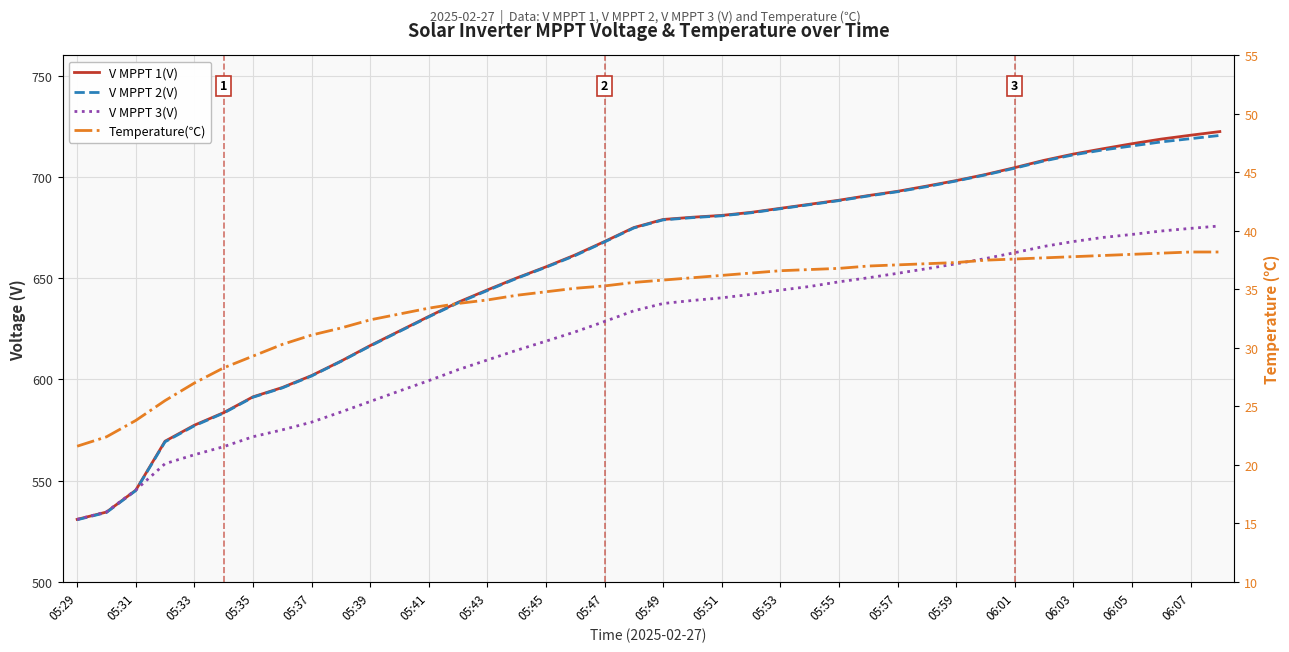

True or false: V MPPT 2(V) and Temperature(℃) cross at least once.

False